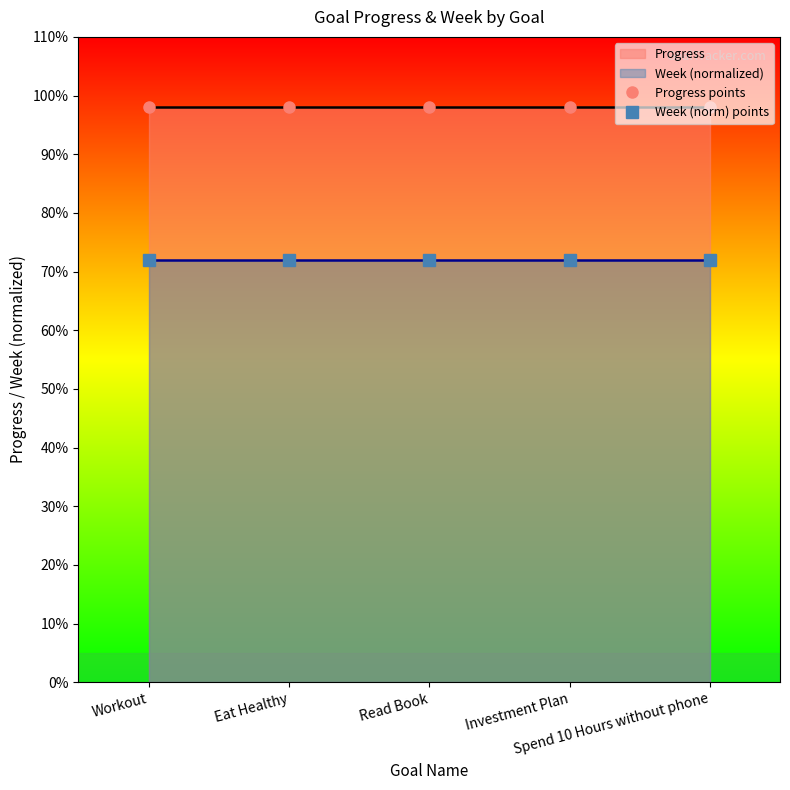

True or false: Progress points and Week (norm) points cross at least once.

False